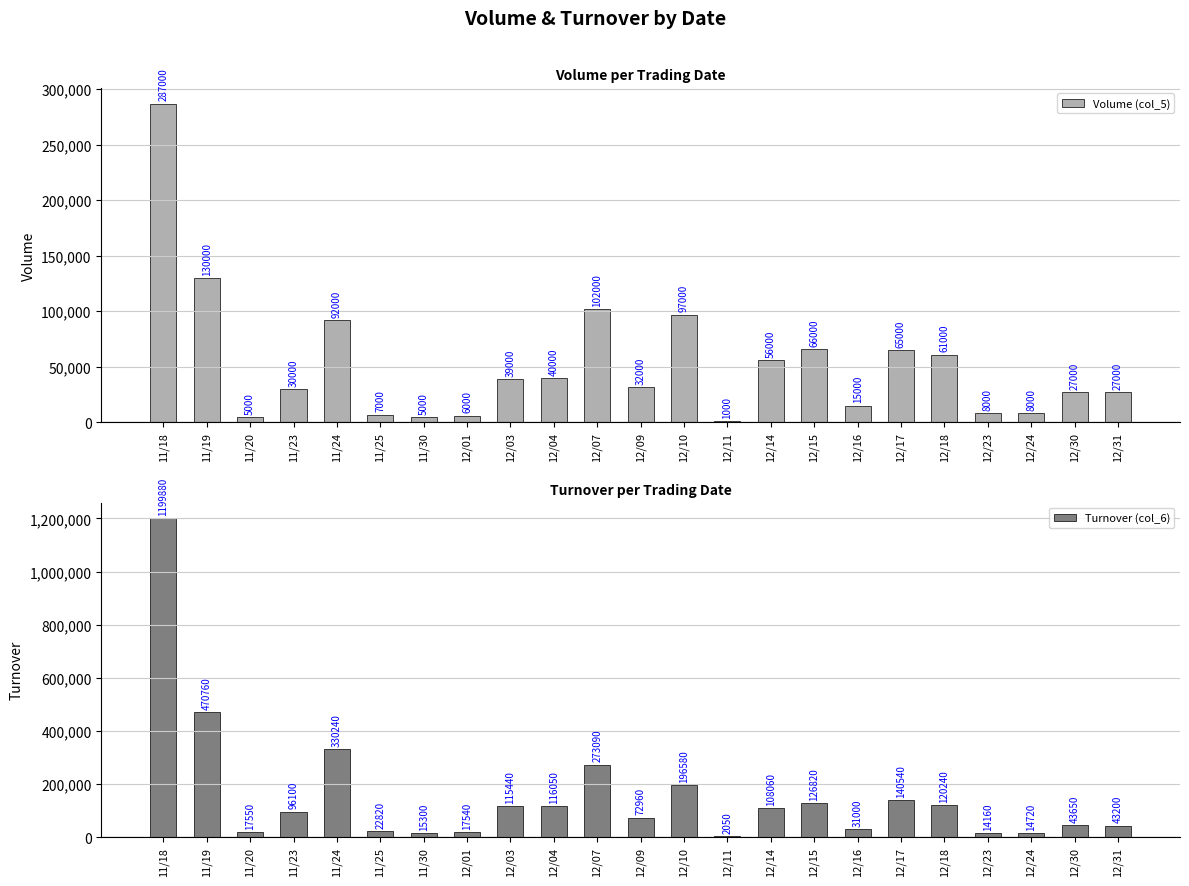

What are all the series names shown in the legend?

Volume (col_5), Turnover (col_6)